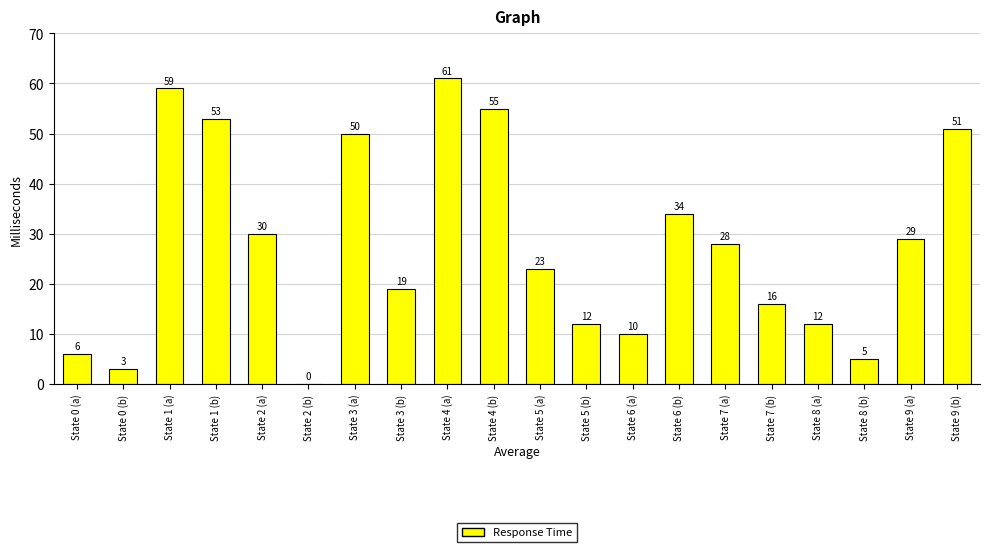

At which category does the chart reach its peak across all series?

State 4 (a)